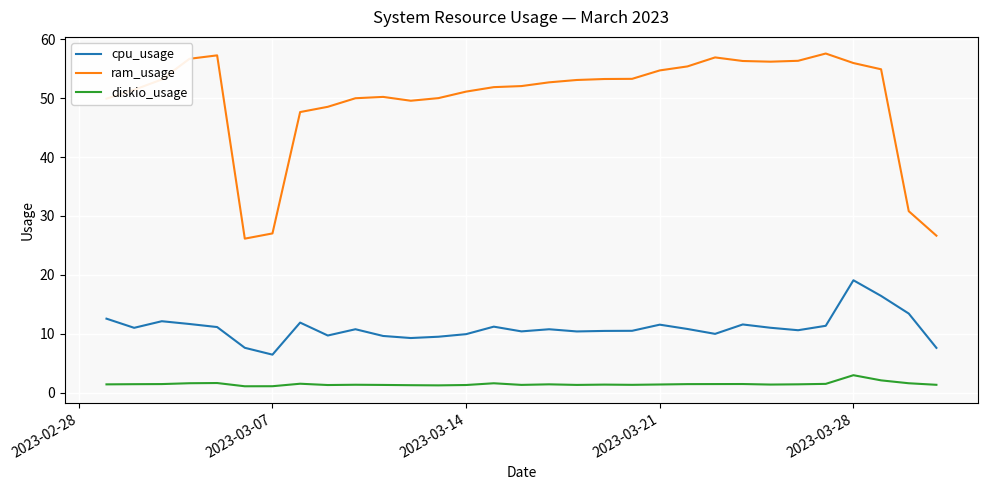

Which series has the largest range (max minus min)?

ram_usage